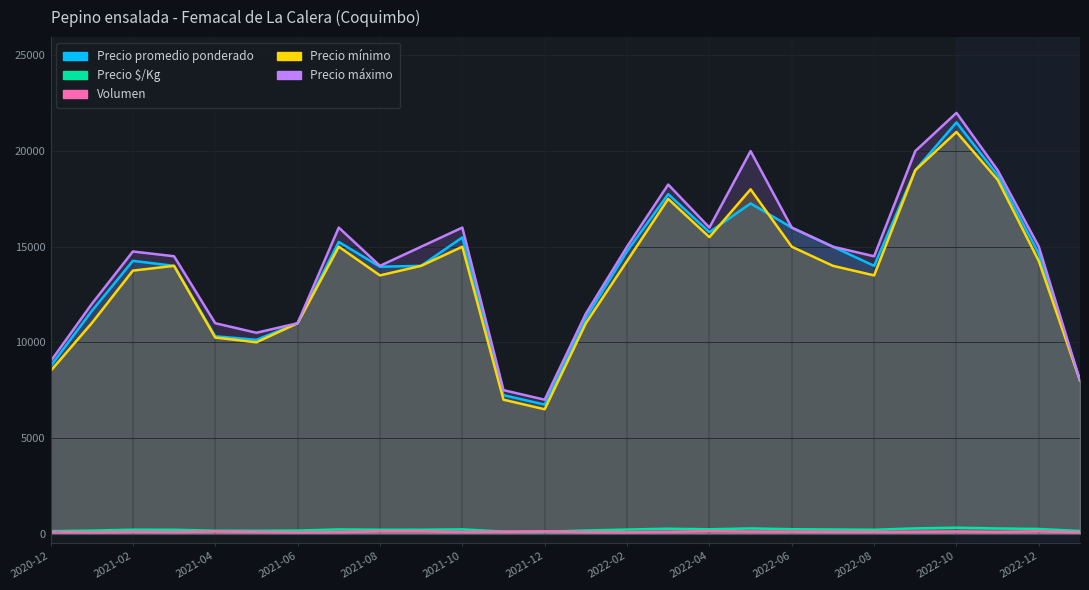

True or false: Precio máximo and Volumen cross at least once.

False